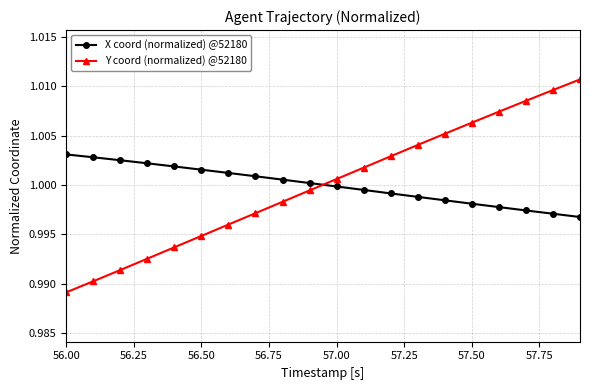

What are all the series names shown in the legend?

X coord (normalized) @52180, Y coord (normalized) @52180